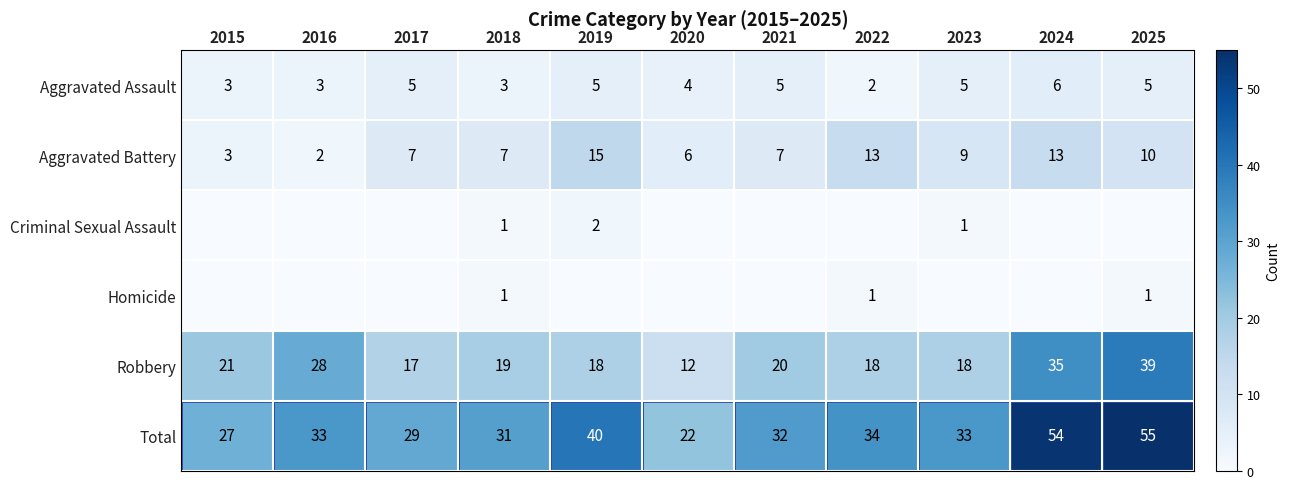

Is the value of Total at 2025 greater than the value of Aggravated Assault at 2025?

Yes